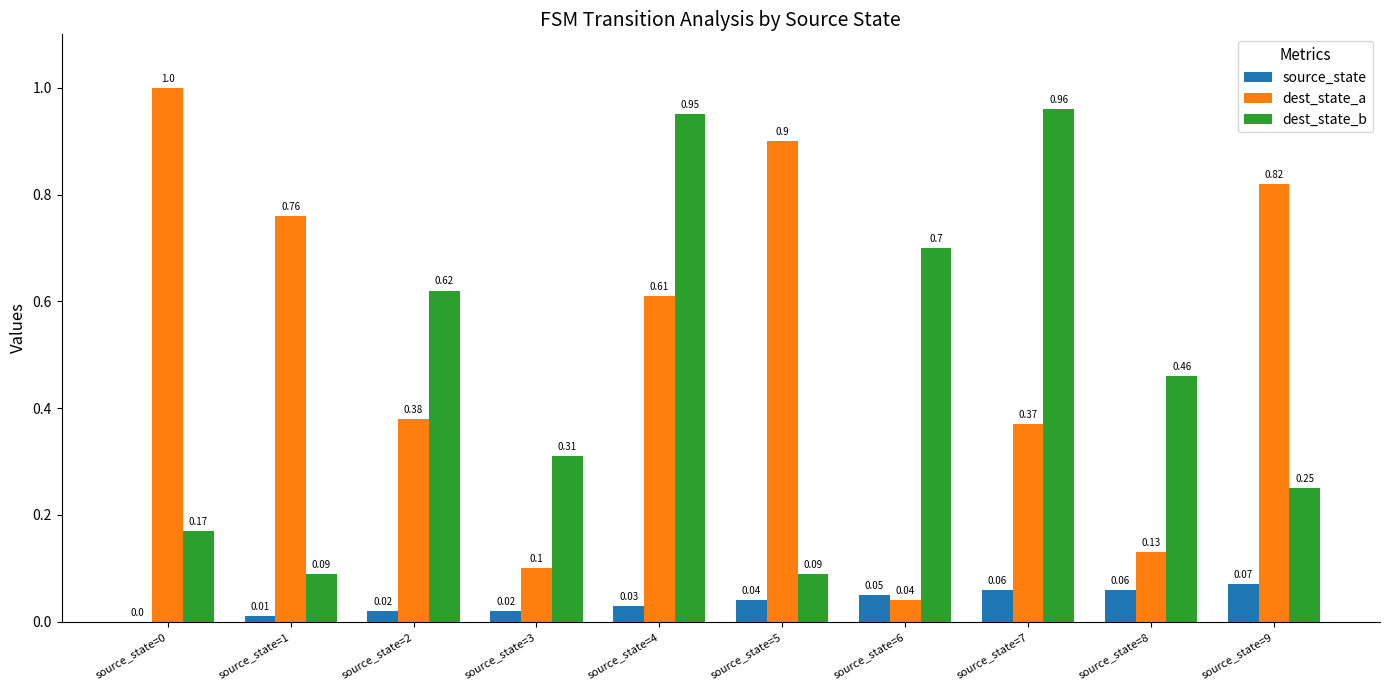

Which series changed the most between source_state=1 and source_state=8?

dest_state_a